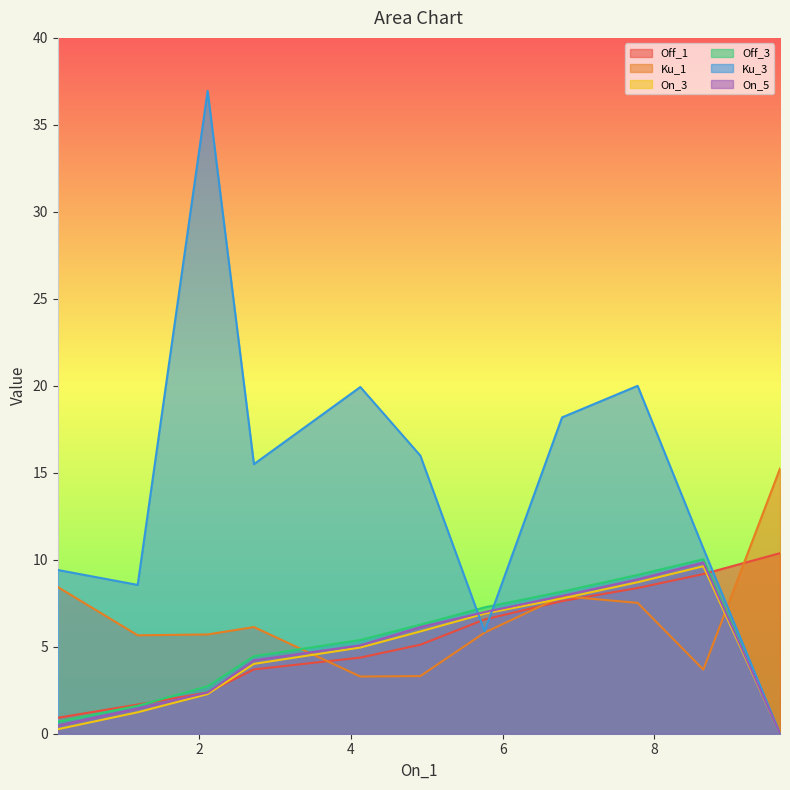

How many lines are shown in the chart?

6